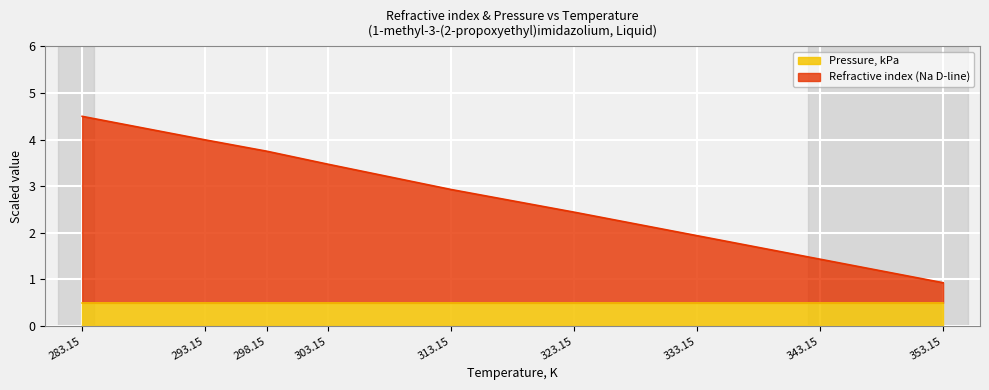

True or false: there are more than 0 points higher than both neighbors.

False